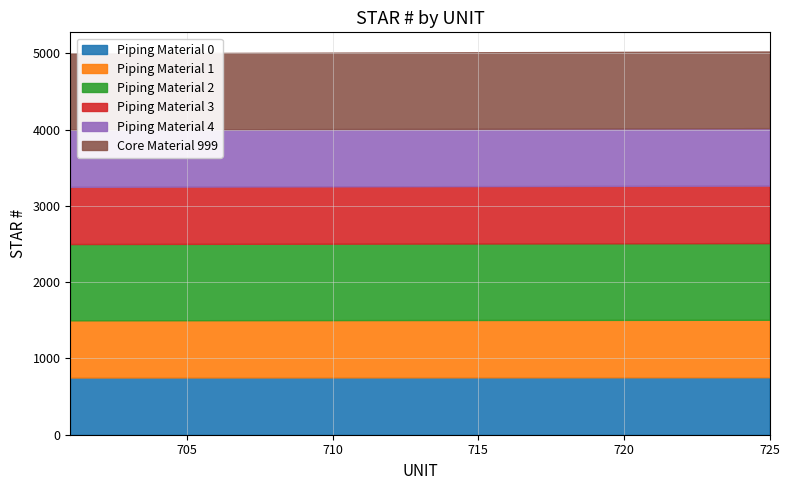

What is the difference between the maximum and minimum values?

24